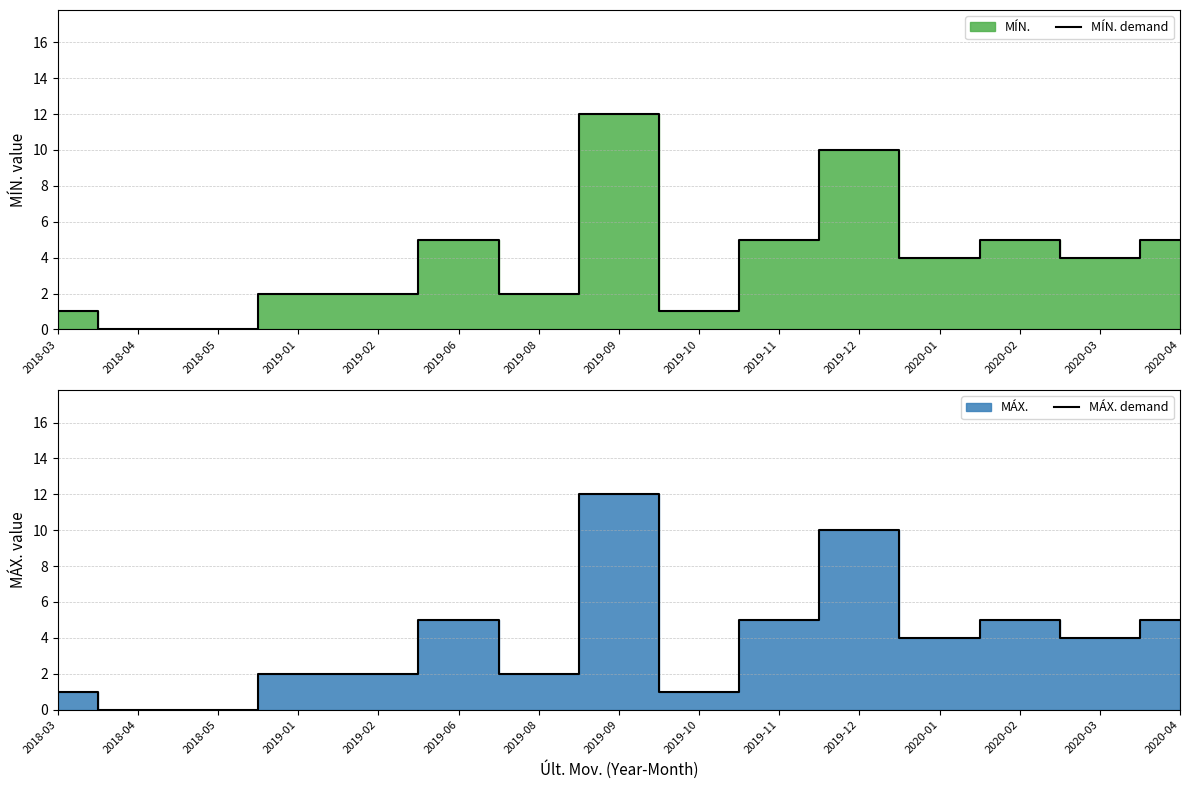

What is the value of the MÍN. demand point at the 14th from the left?

4